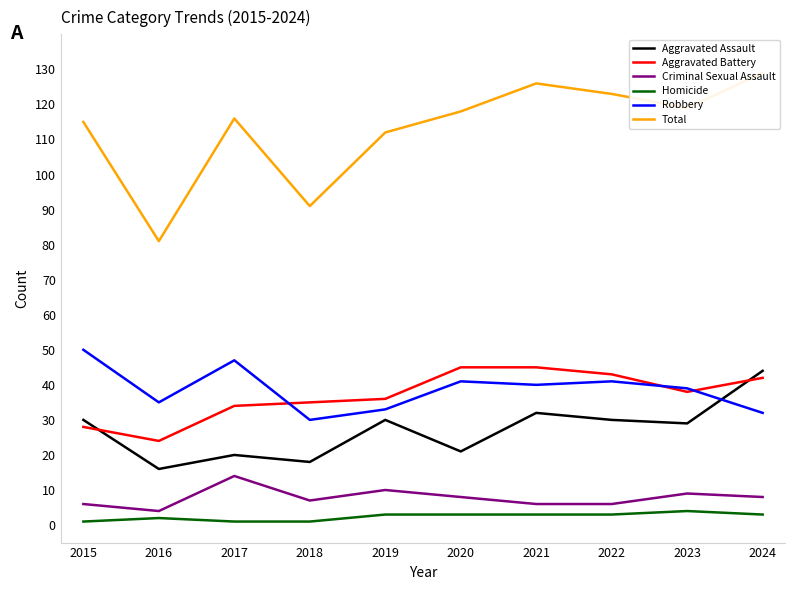

List the series in order of their peak value, highest first.

Total, Robbery, Aggravated Battery, Aggravated Assault, Criminal Sexual Assault, Homicide